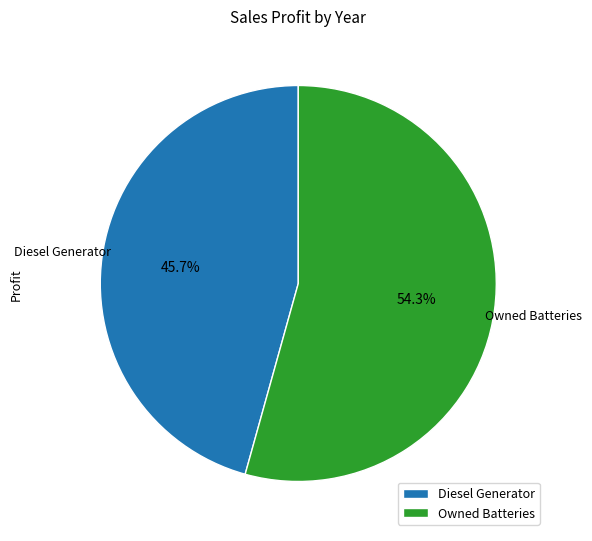

Rank the categories by value from highest to lowest.

Owned Batteries, Diesel Generator